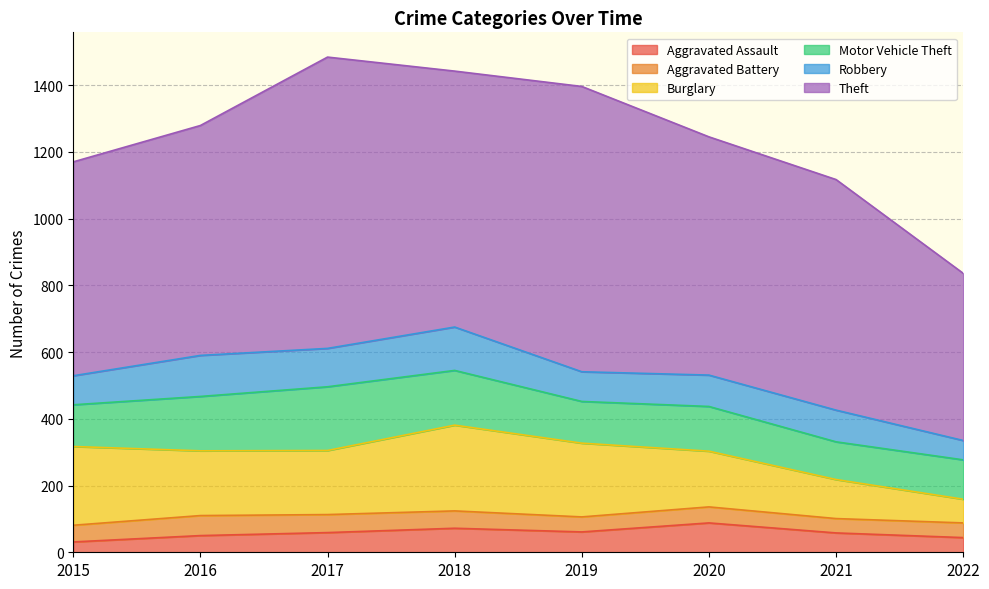

What is the difference between the Robbery values at 2021 and 2017?

20